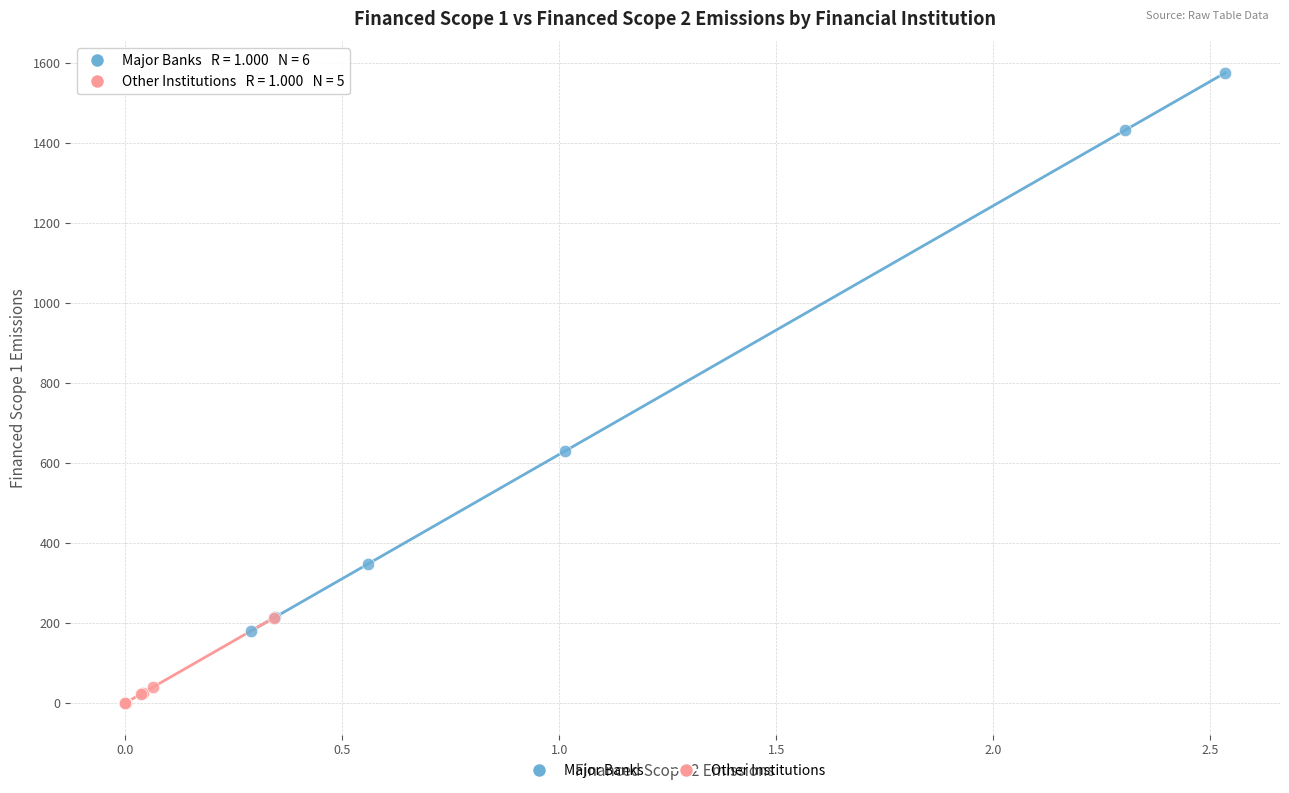

Which series has the widest spread of Y values?

Major Banks